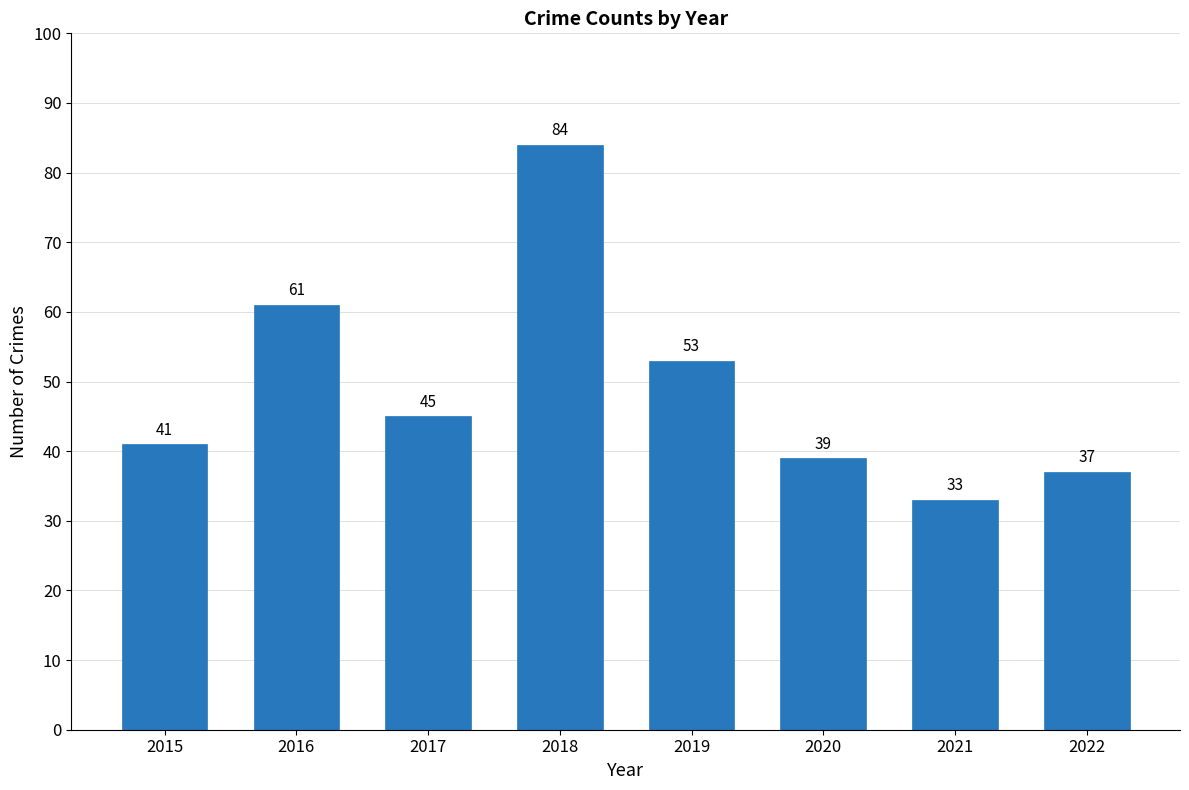

List the labels in order of value, largest first.

2018, 2016, 2019, 2017, 2015, 2020, 2022, 2021